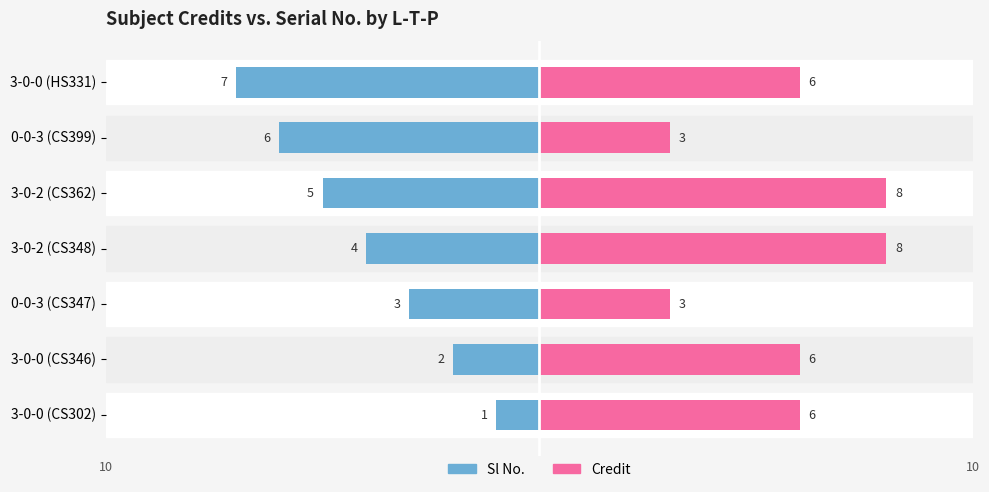

Reading left to right, what are all the values shown in this chart?

Sl No.: 1	2	3	4	5	6	7
Credit: 6	6	3	8	8	3	6